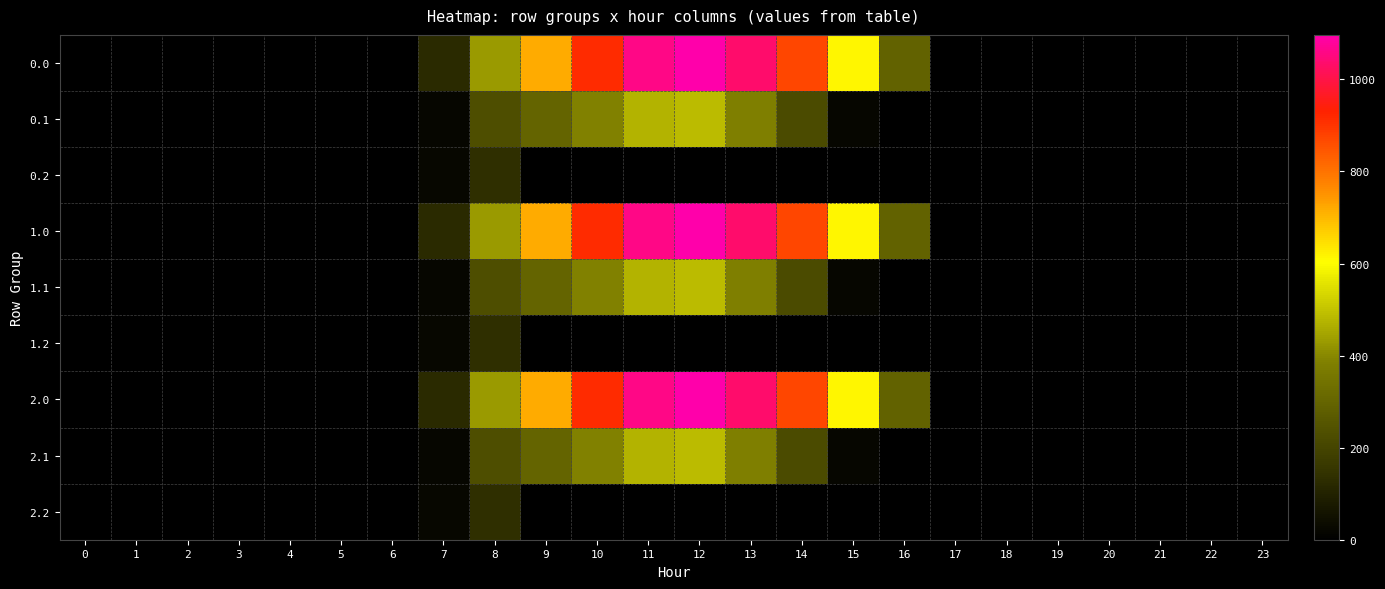

Reading left to right, what are all the values shown in this chart?

0.0: 0=0.0	1=0.0	2=0.0	3=0.0	4=0.0	5=0.0	6=0.0	7=120.6	8=430.3	9=716.9	10=916.2	11=1060.3	12=1096.7	13=1032.9	14=870.6	15=615.9	16=294.5	17=0.0	18=0.0	19=0.0	20=0.0	21=0.0	22=0.0	23=0.0
0.1: 0=0.0	1=0.0	2=0.0	3=0.0	4=0.0	5=0.0	6=0.0	7=17.7	8=227.5	9=295.9	10=388.1	11=471.7	12=485.4	13=382.7	14=219.2	15=17.3	16=0.0	17=0.0	18=0.0	19=0.0	20=0.0	21=0.0	22=0.0	23=0.0
0.2: 0=0.0	1=0.0	2=0.0	3=0.0	4=0.0	5=0.0	6=0.0	7=22.3	8=134.2	9=0.0	10=0.0	11=0.0	12=0.0	13=0.0	14=0.0	15=0.0	16=0.0	17=0.0	18=0.0	19=0.0	20=0.0	21=0.0	22=0.0	23=0.0
1.0: 0=0.0	1=0.0	2=0.0	3=0.0	4=0.0	5=0.0	6=0.0	7=120.6	8=430.3	9=716.9	10=916.2	11=1060.3	12=1096.7	13=1032.9	14=870.6	15=615.9	16=294.5	17=0.0	18=0.0	19=0.0	20=0.0	21=0.0	22=0.0	23=0.0
1.1: 0=0.0	1=0.0	2=0.0	3=0.0	4=0.0	5=0.0	6=0.0	7=17.7	8=227.5	9=295.9	10=388.1	11=471.7	12=485.4	13=382.7	14=219.2	15=17.3	16=0.0	17=0.0	18=0.0	19=0.0	20=0.0	21=0.0	22=0.0	23=0.0
1.2: 0=0.0	1=0.0	2=0.0	3=0.0	4=0.0	5=0.0	6=0.0	7=22.3	8=134.2	9=0.0	10=0.0	11=0.0	12=0.0	13=0.0	14=0.0	15=0.0	16=0.0	17=0.0	18=0.0	19=0.0	20=0.0	21=0.0	22=0.0	23=0.0
2.0: 0=0.0	1=0.0	2=0.0	3=0.0	4=0.0	5=0.0	6=0.0	7=120.6	8=430.3	9=716.9	10=916.2	11=1060.3	12=1096.7	13=1032.9	14=870.6	15=615.9	16=294.5	17=0.0	18=0.0	19=0.0	20=0.0	21=0.0	22=0.0	23=0.0
2.1: 0=0.0	1=0.0	2=0.0	3=0.0	4=0.0	5=0.0	6=0.0	7=17.7	8=227.5	9=295.9	10=388.1	11=471.7	12=485.4	13=382.7	14=219.2	15=17.3	16=0.0	17=0.0	18=0.0	19=0.0	20=0.0	21=0.0	22=0.0	23=0.0
2.2: 0=0.0	1=0.0	2=0.0	3=0.0	4=0.0	5=0.0	6=0.0	7=22.3	8=134.2	9=0.0	10=0.0	11=0.0	12=0.0	13=0.0	14=0.0	15=0.0	16=0.0	17=0.0	18=0.0	19=0.0	20=0.0	21=0.0	22=0.0	23=0.0